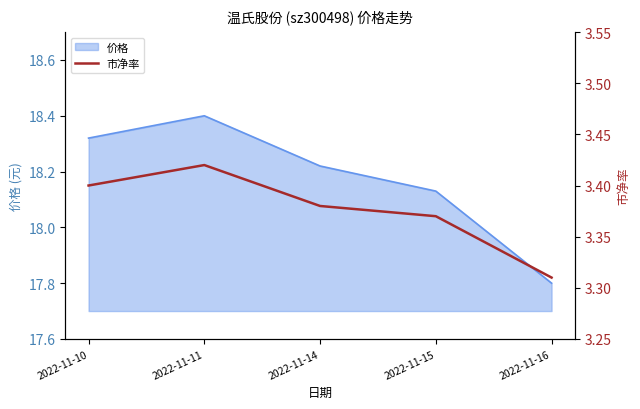

At which label is the value closest to 3?

2022-11-16